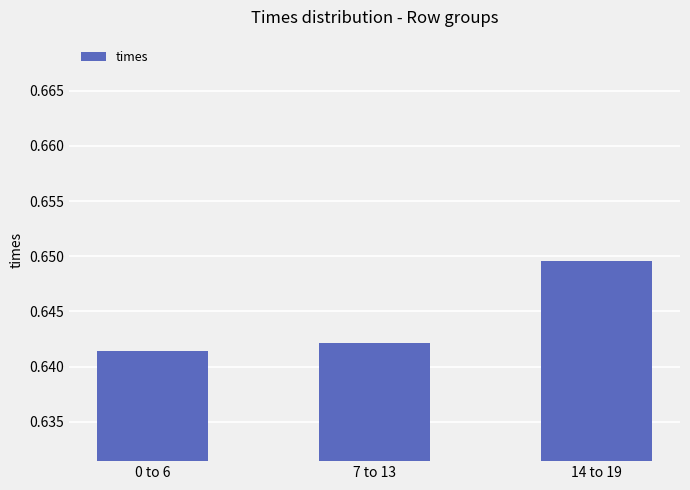

What position from the right is 14 to 19?

1